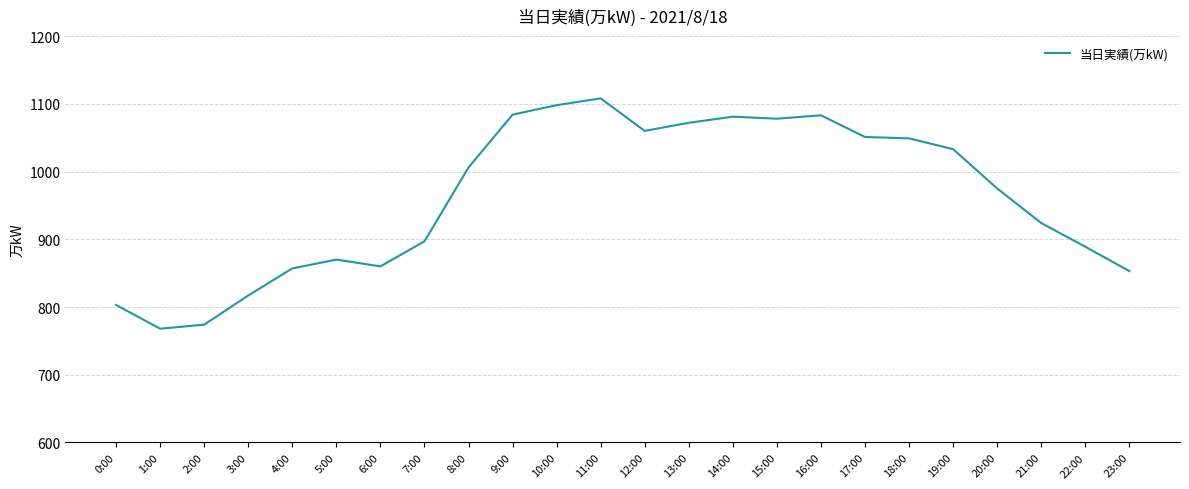

True or false: there are more than 0 points higher than both neighbors.

True